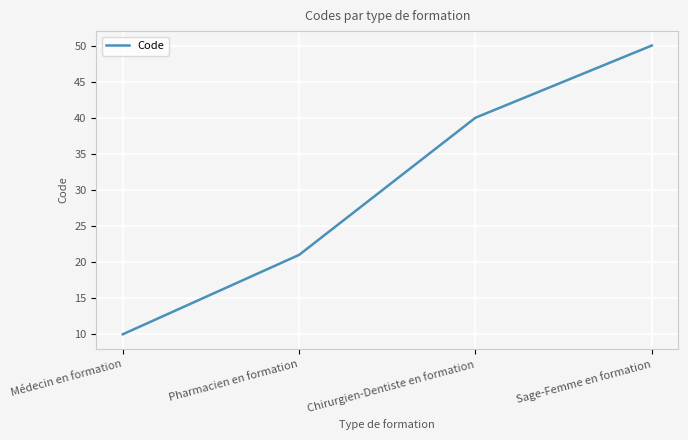

Rank the categories by value from lowest to highest.

Médecin en formation, Pharmacien en formation, Chirurgien-Dentiste en formation, Sage-Femme en formation